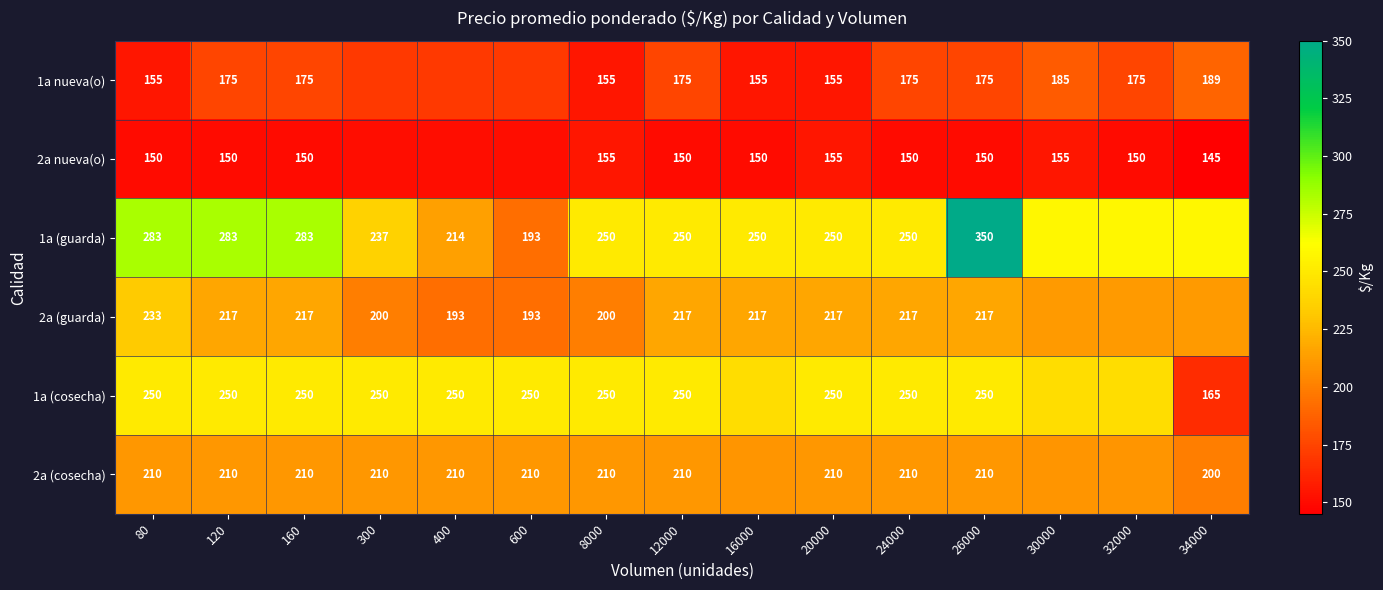

Between 30000 and 24000, which is larger?

30000